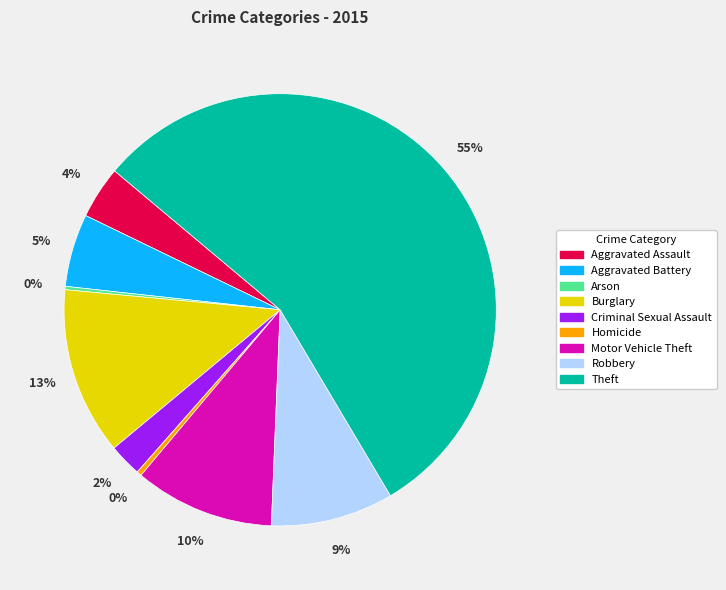

Is there a majority slice in this chart?

Yes